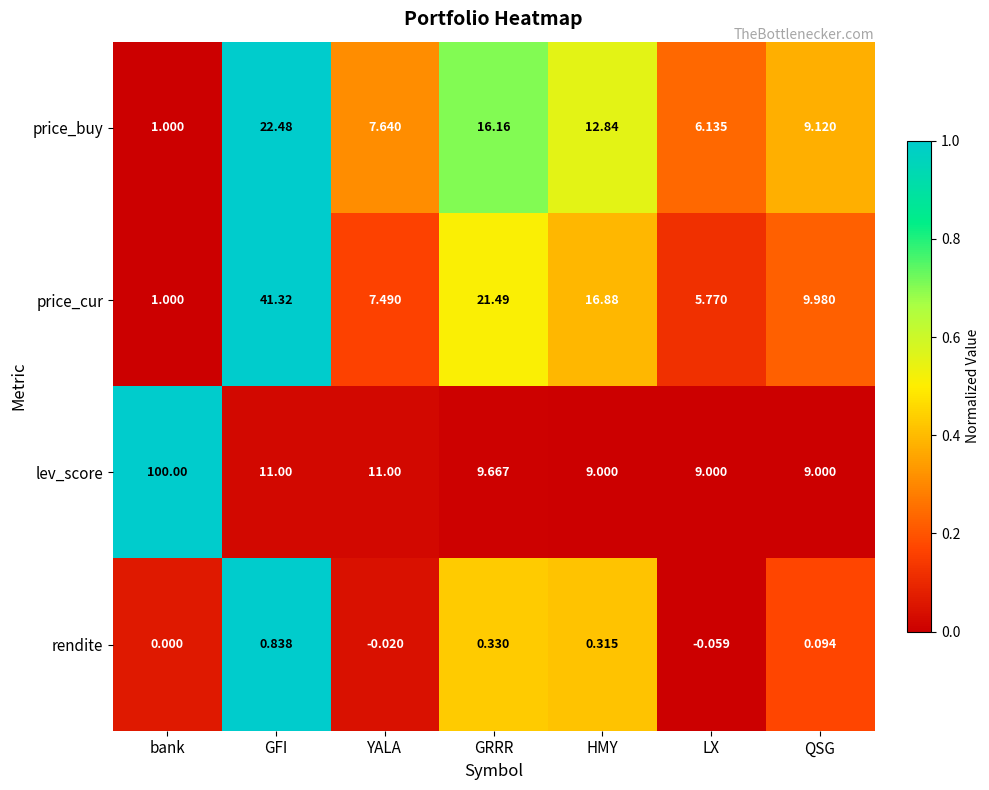

Which series changed the most between LX and QSG?

price_cur